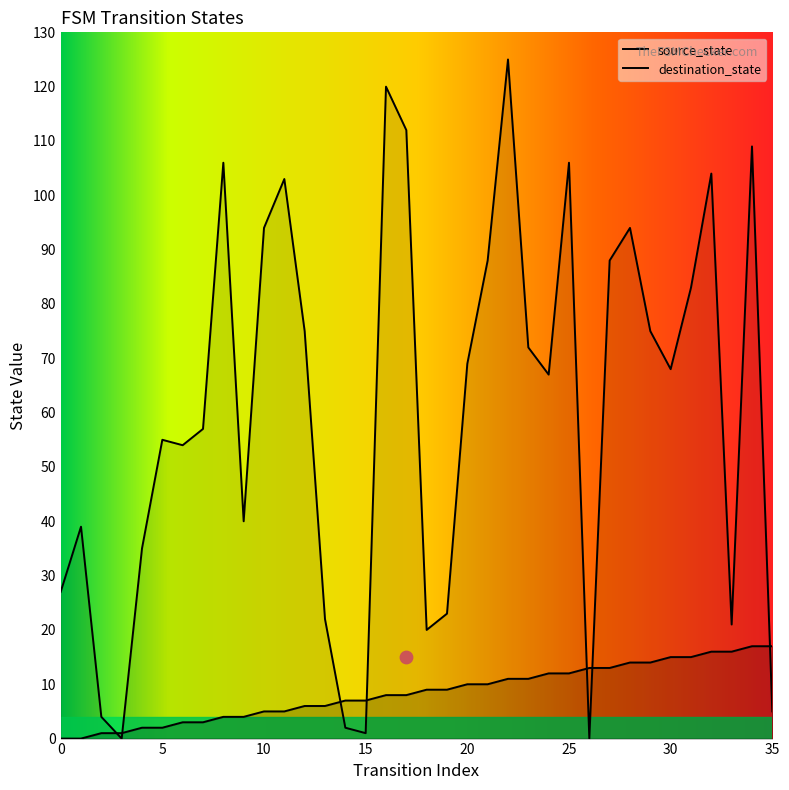

What are all the series names shown in the legend?

source_state, destination_state